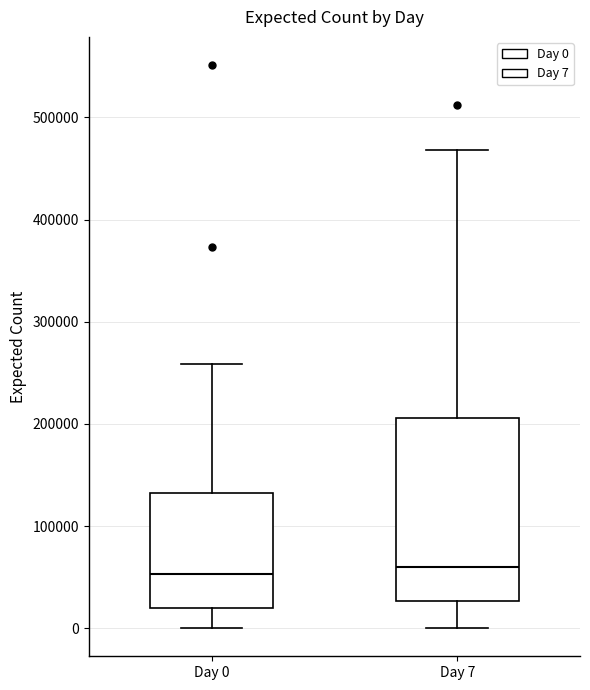

Reading left to right, transcribe this box plot: for each box, give where its median line is, the range the box spans, and where its two whiskers end, as read against the y-axis. The values are not printed on the chart, so give them approximately, as read against the axis.

Day 0: median 50000, box 20000 to 130000, whiskers 0 to 260000
Day 7: median 60000, box 30000 to 210000, whiskers 0 to 470000